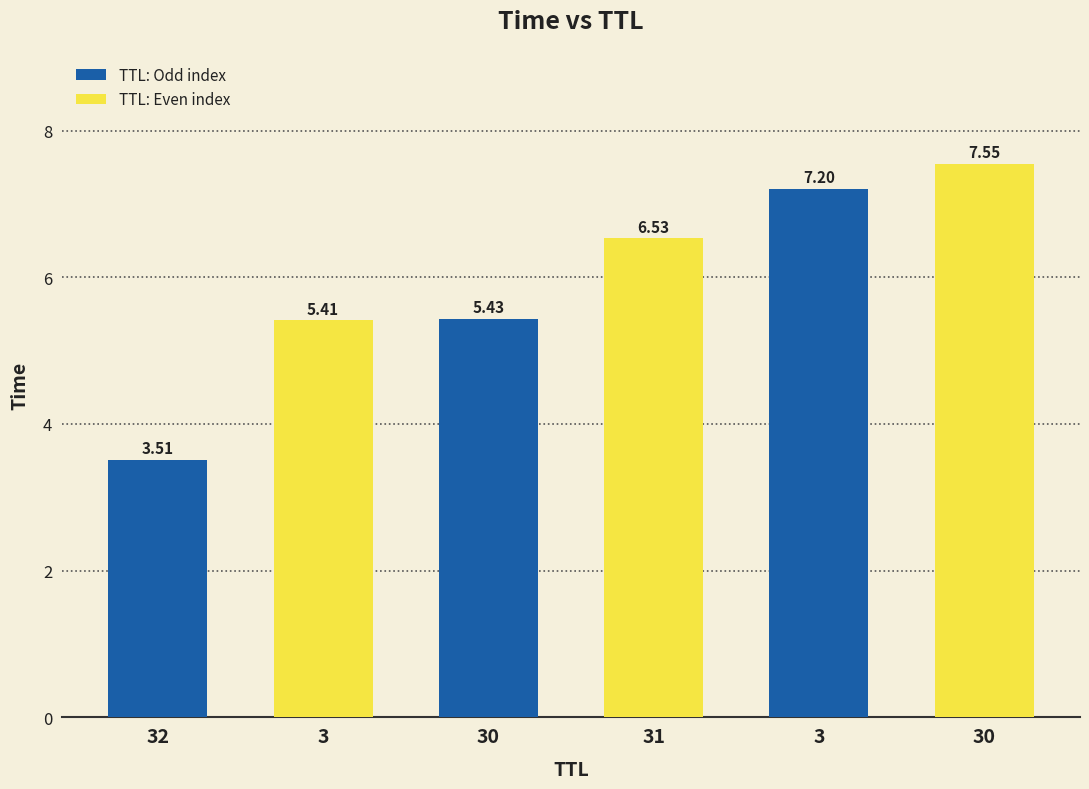

How many categories are shown in the chart?

6